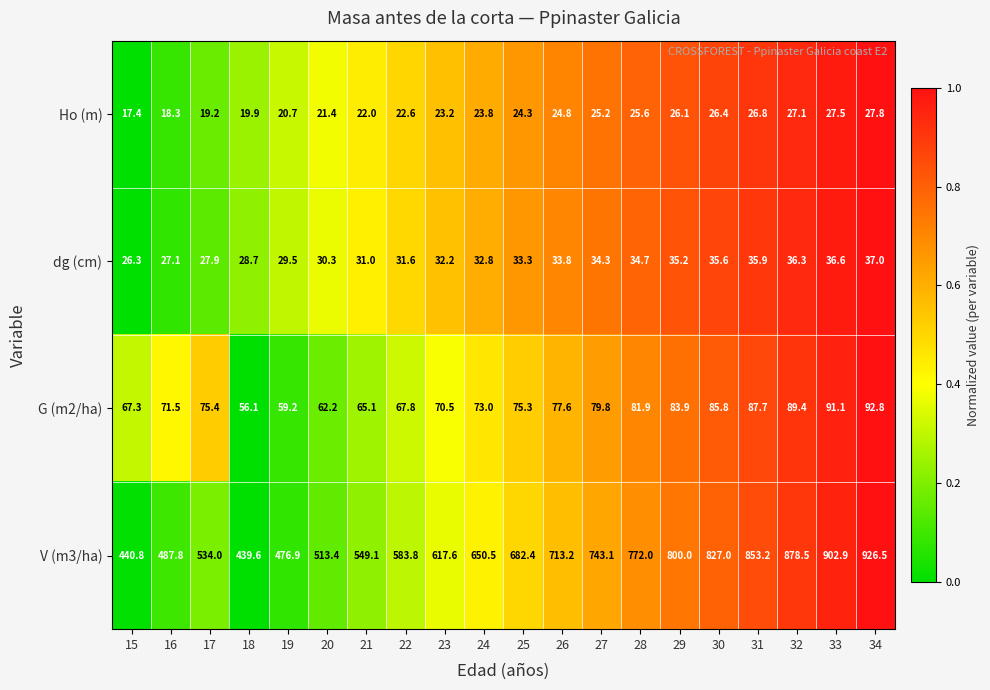

List the series in order of their peak value, highest first.

V (m3/ha), G (m2/ha), dg (cm), Ho (m)